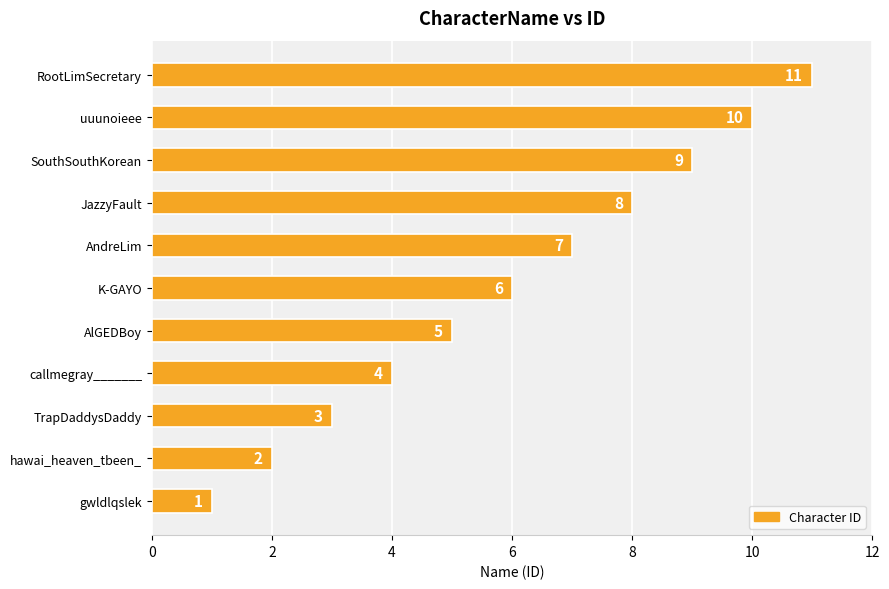

What is the sum of all values?

66